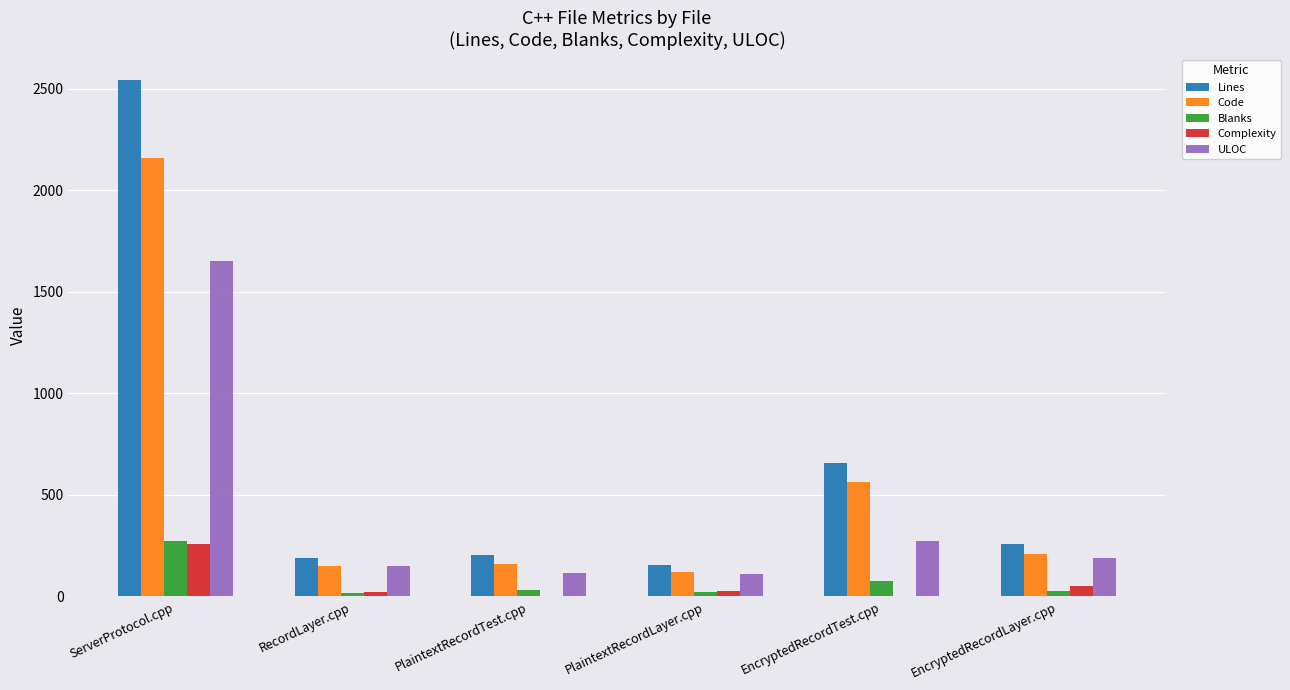

The Complexity series shows 0 at PlaintextRecordTest.cpp. True or false?

True